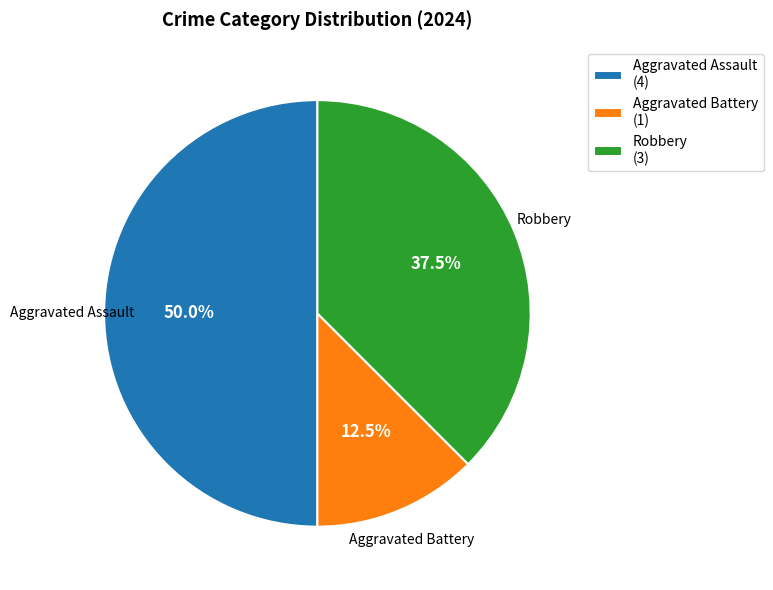

What is the total percentage of Aggravated Assault and Robbery?

87.5%